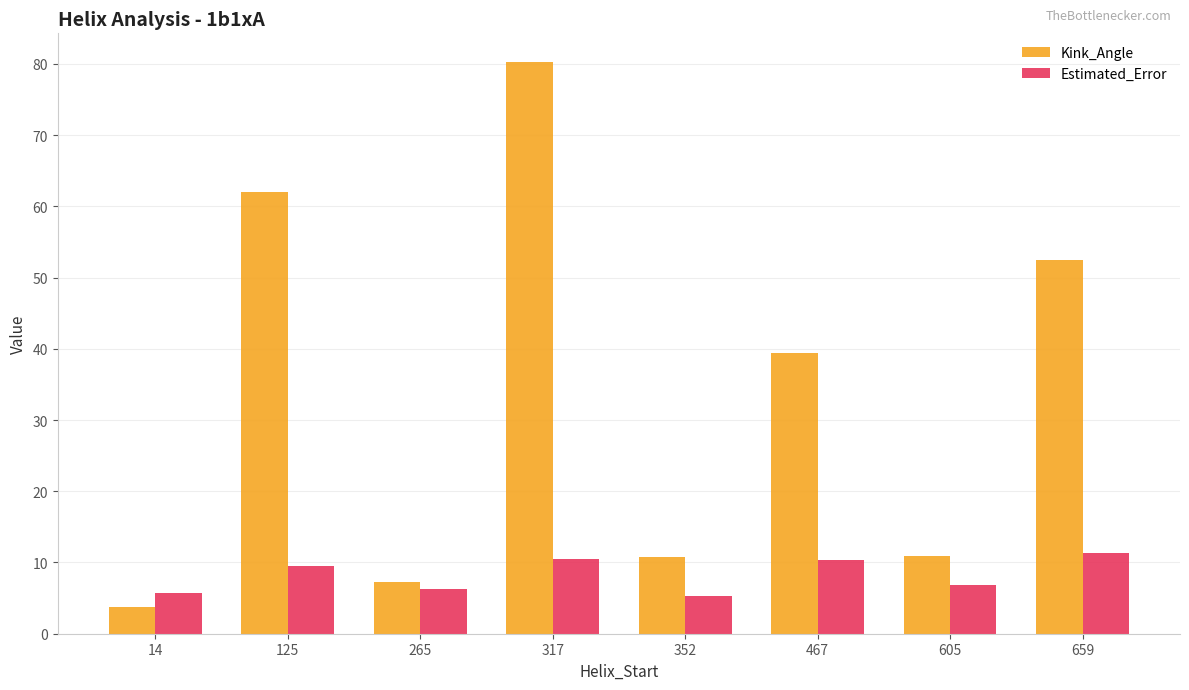

List the series in order of their overall mean, lowest first.

Estimated_Error, Kink_Angle